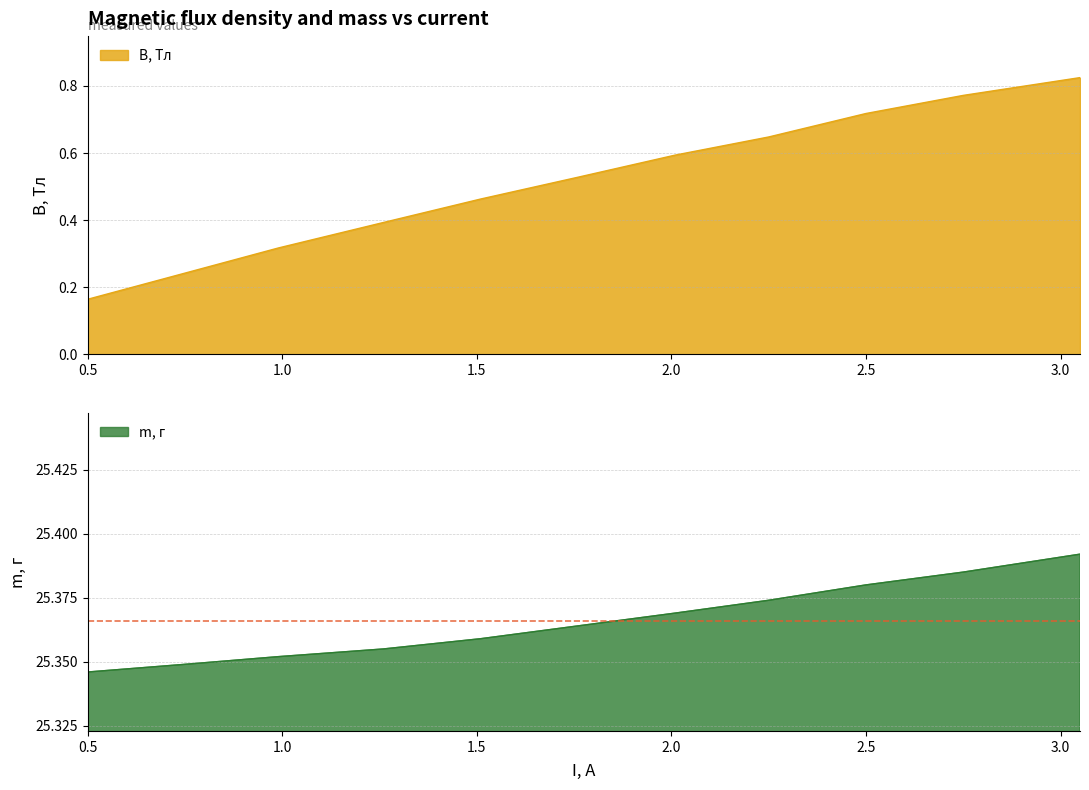

At which label is m, г closest to 25?

0.5